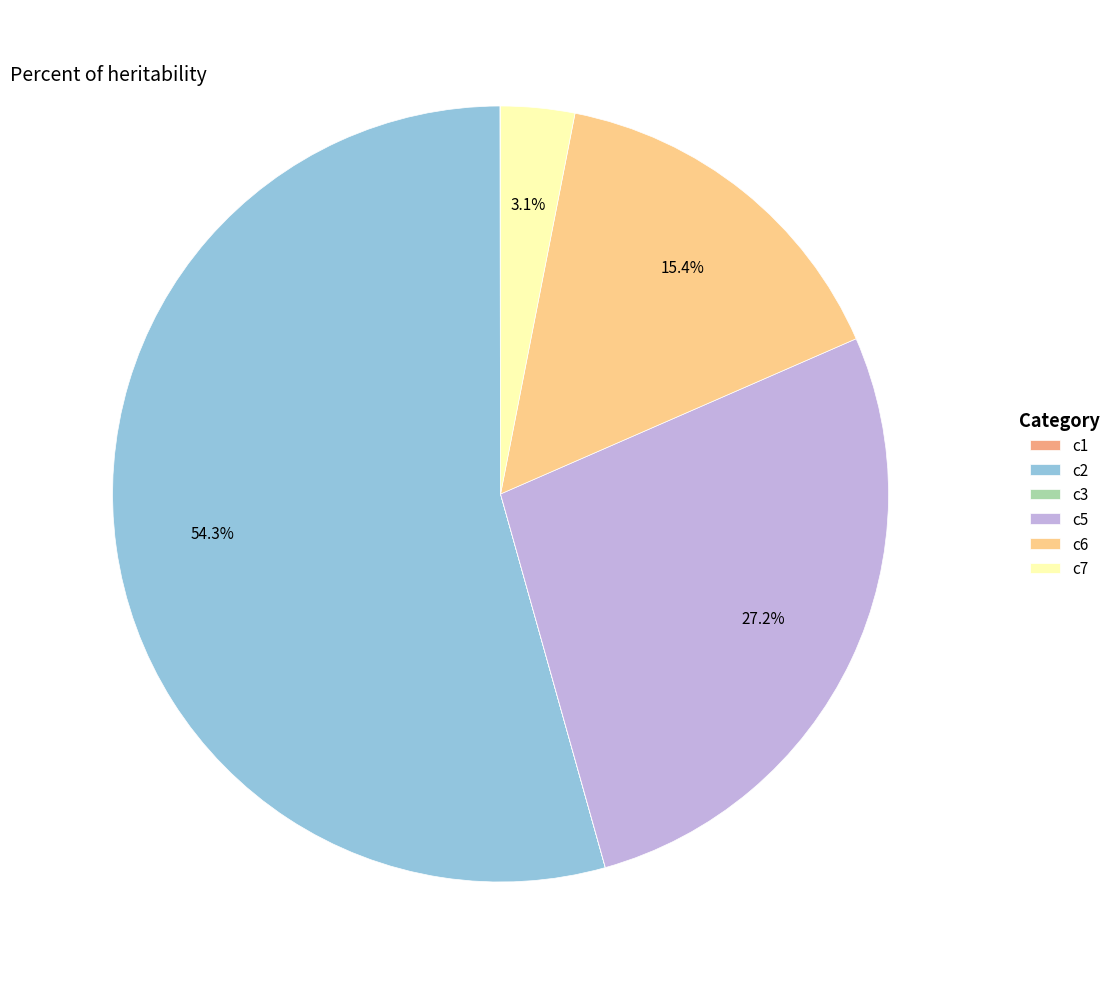

Is the sum of c6 and c2 greater than half?

Yes